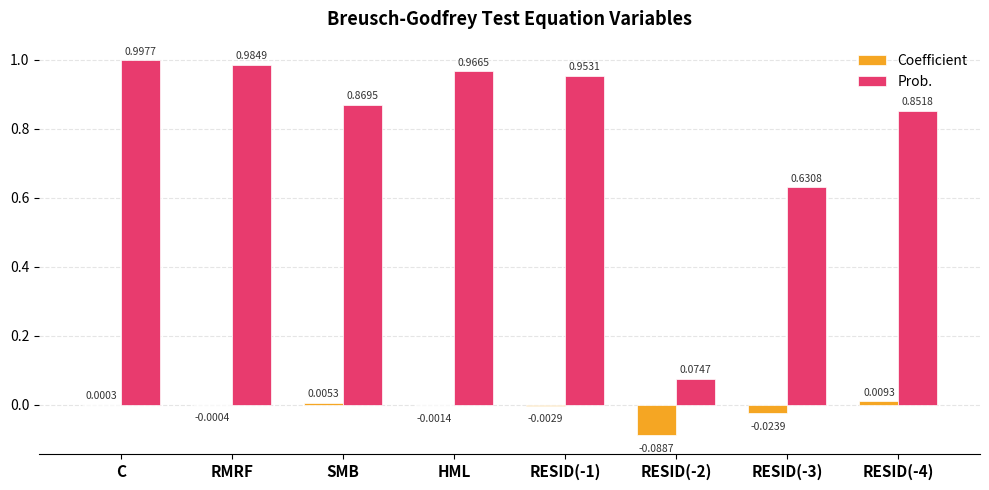

Between HML and RESID(-1), which series saw the biggest shift?

Prob.